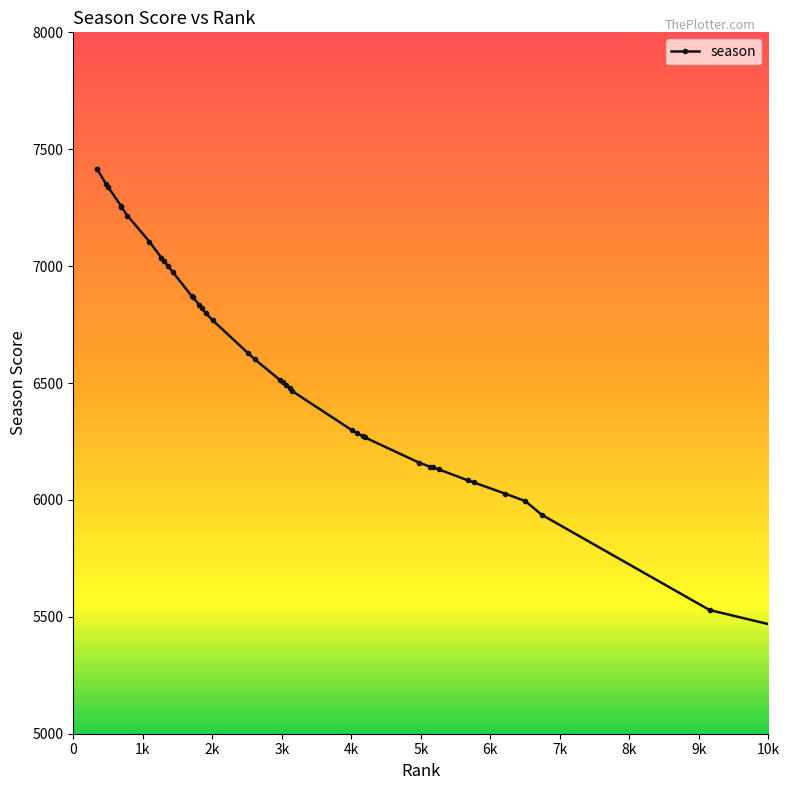

Count the number of categories in the chart.

40